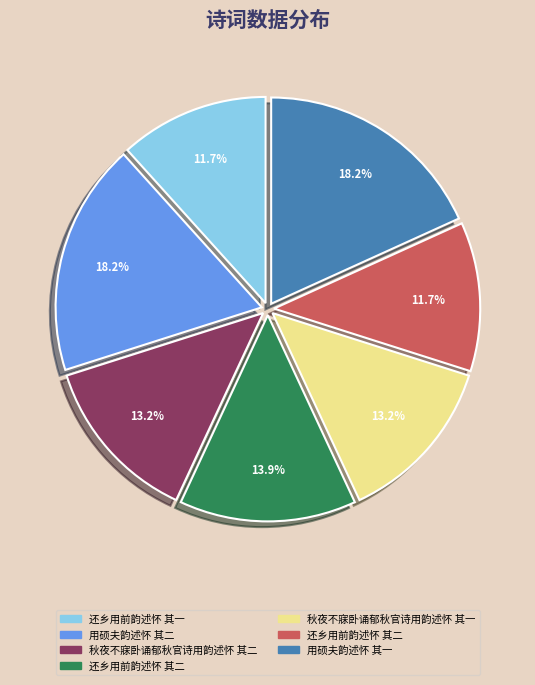

Does any single category account for the majority?

No